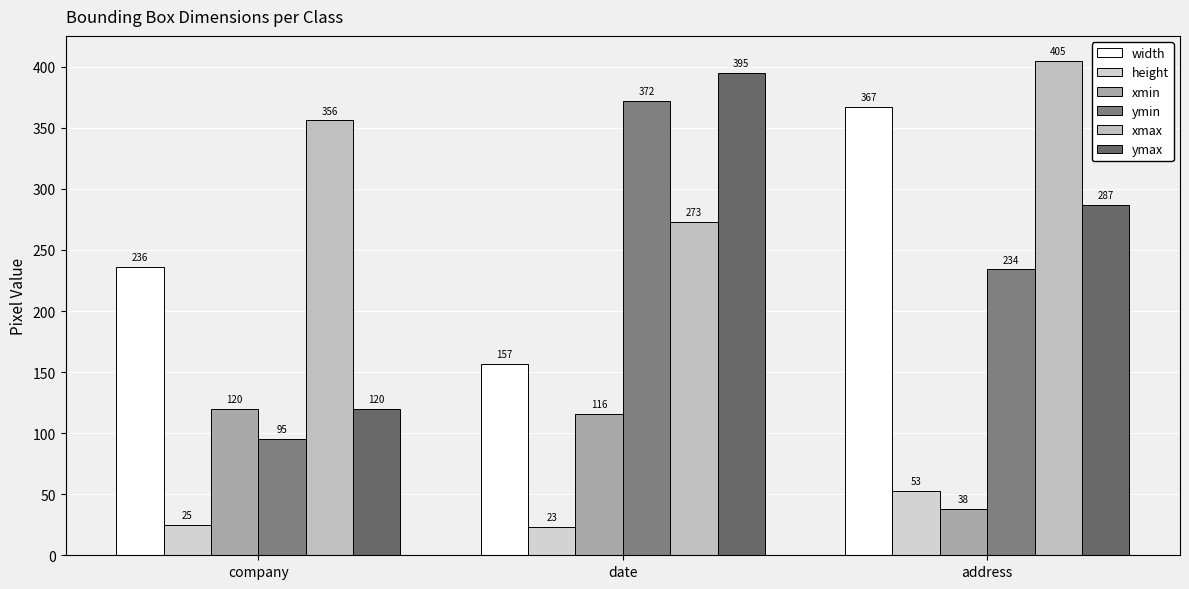

What is the total value across all series at date?

1336